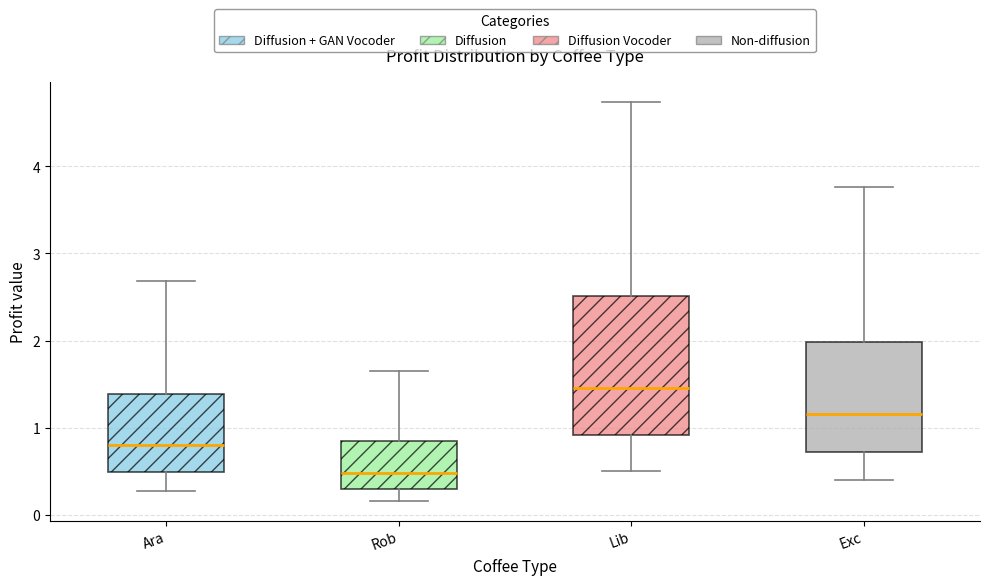

Reading left to right, transcribe this box plot: for each box, give where its median line is, the range the box spans, and where its two whiskers end, as read against the y-axis. The values are not printed on the chart, so give them approximately, as read against the axis.

Ara: median 0.8, box 0.5 to 1.4, whiskers 0.3 to 2.7
Rob: median 0.5, box 0.3 to 0.8, whiskers 0.2 to 1.6
Lib: median 1.5, box 0.9 to 2.5, whiskers 0.5 to 4.7
Exc: median 1.2, box 0.7 to 2.0, whiskers 0.4 to 3.8